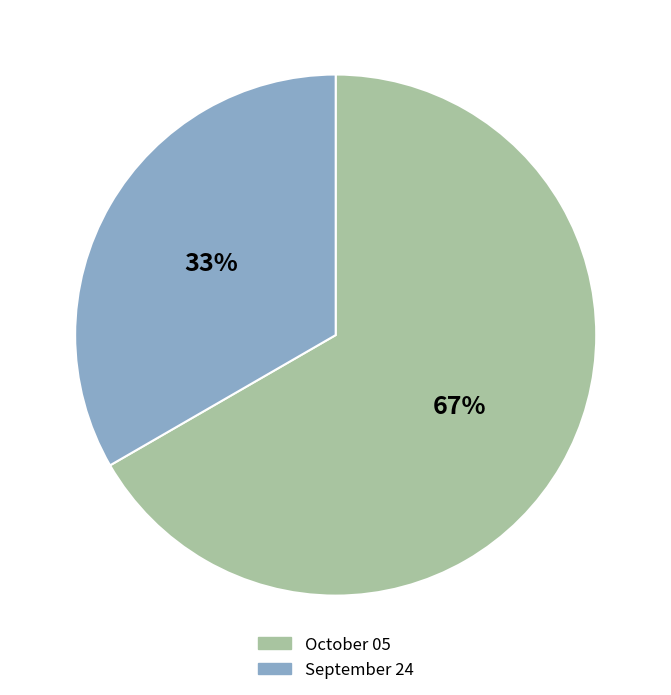

To the nearest percent, what percentage of the pie is October 05?

67%